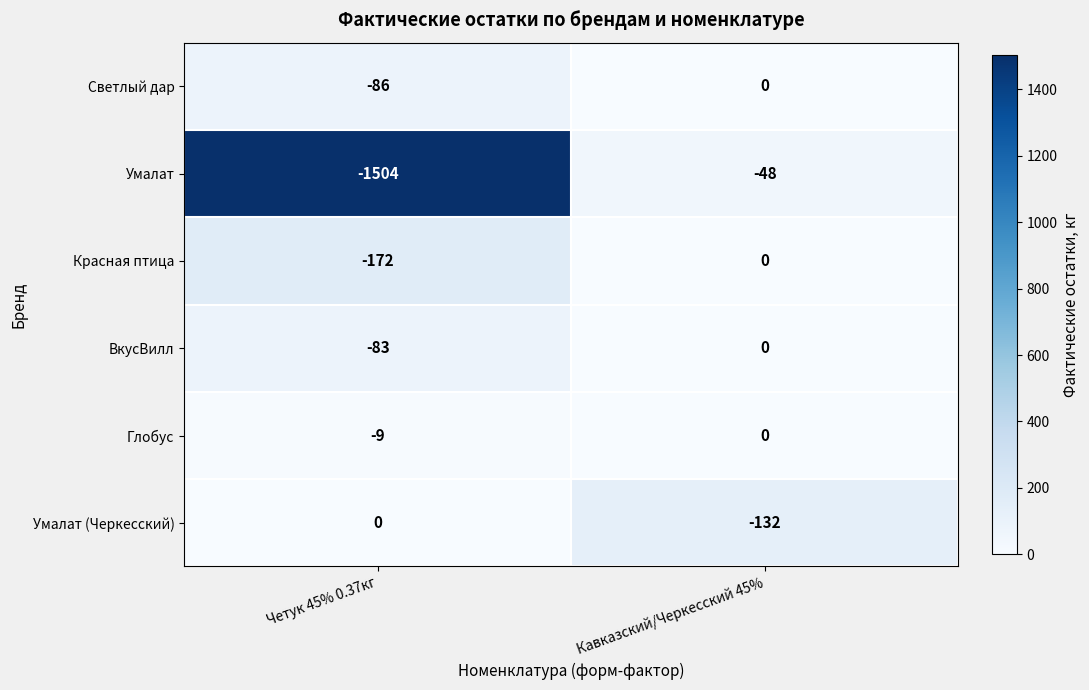

Reading left to right, list all the values displayed in this chart.

Светлый дар: Четук 45% 0.37кг=-86	Кавказский/Черкесский 45%=0
Умалат: Четук 45% 0.37кг=-1504	Кавказский/Черкесский 45%=-48
Красная птица: Четук 45% 0.37кг=-172	Кавказский/Черкесский 45%=0
ВкусВилл: Четук 45% 0.37кг=-83	Кавказский/Черкесский 45%=0
Глобус: Четук 45% 0.37кг=-9	Кавказский/Черкесский 45%=0
Умалат (Черкесский): Четук 45% 0.37кг=0	Кавказский/Черкесский 45%=-132